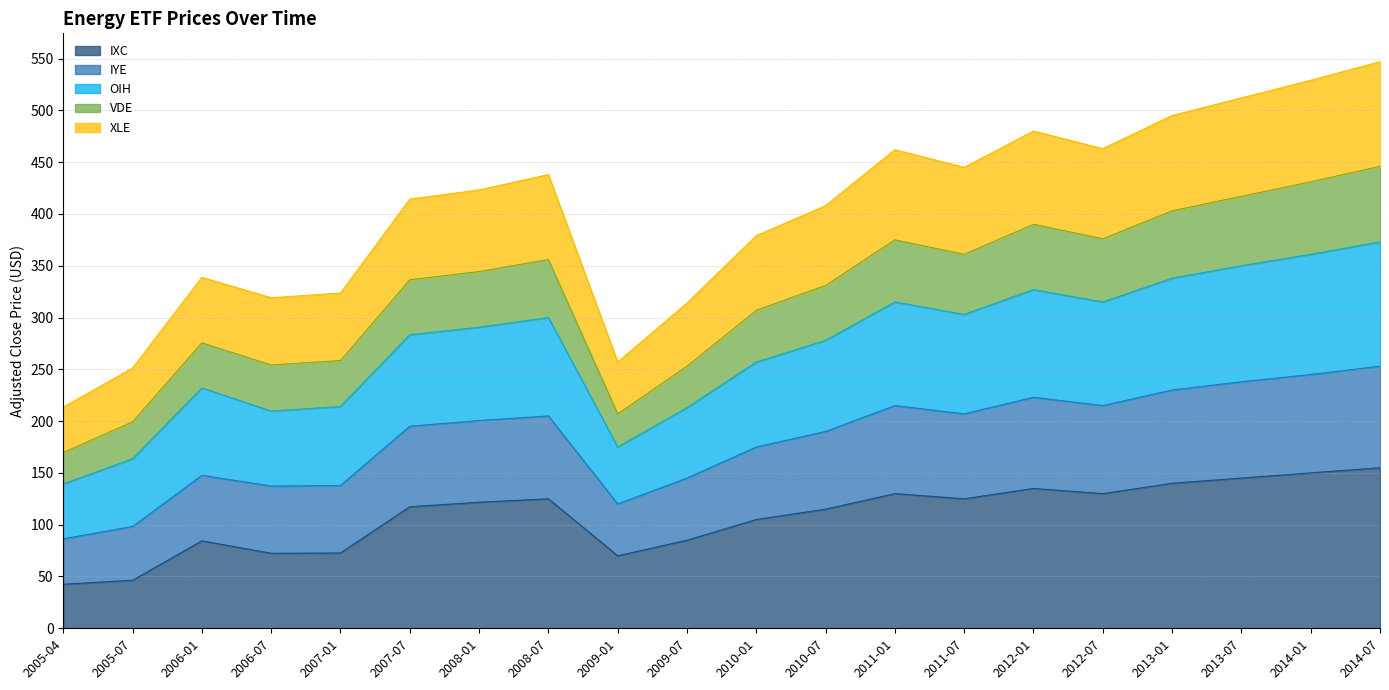

What is the total value across all series at 2012-07?

463.0